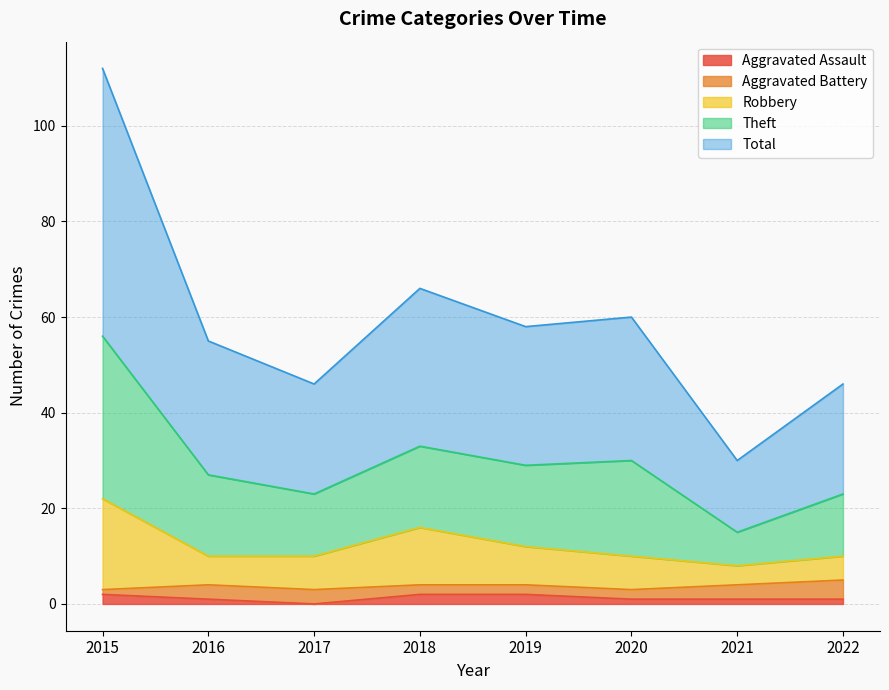

What are all the series names shown in the legend?

Aggravated Assault, Aggravated Battery, Robbery, Theft, Total